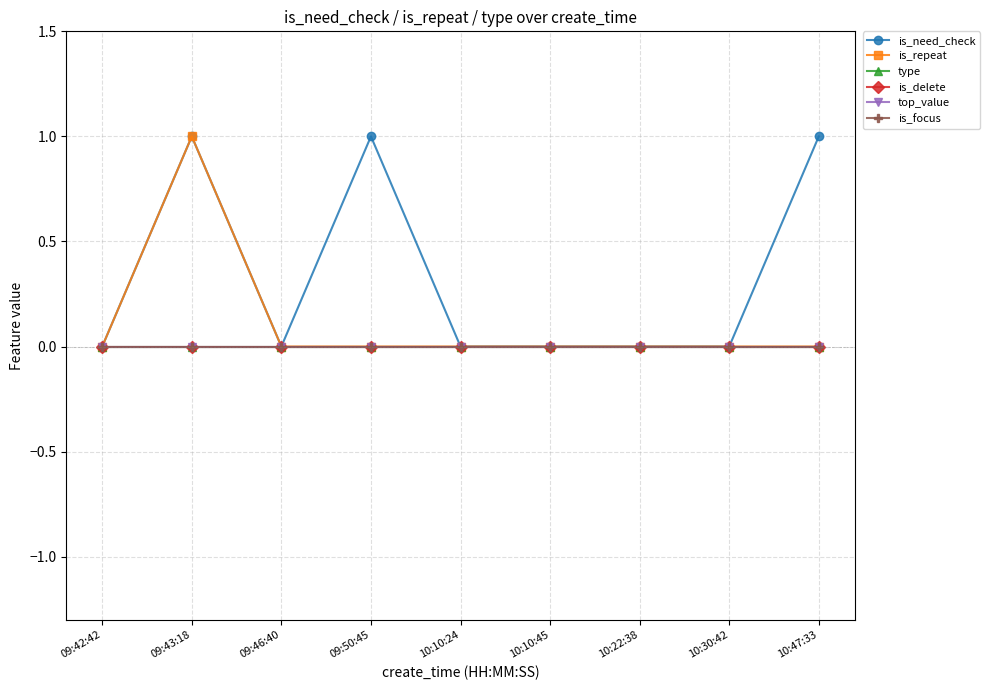

Rank the series by their maximum value, from highest to lowest.

is_need_check, is_repeat, type, is_delete, top_value, is_focus